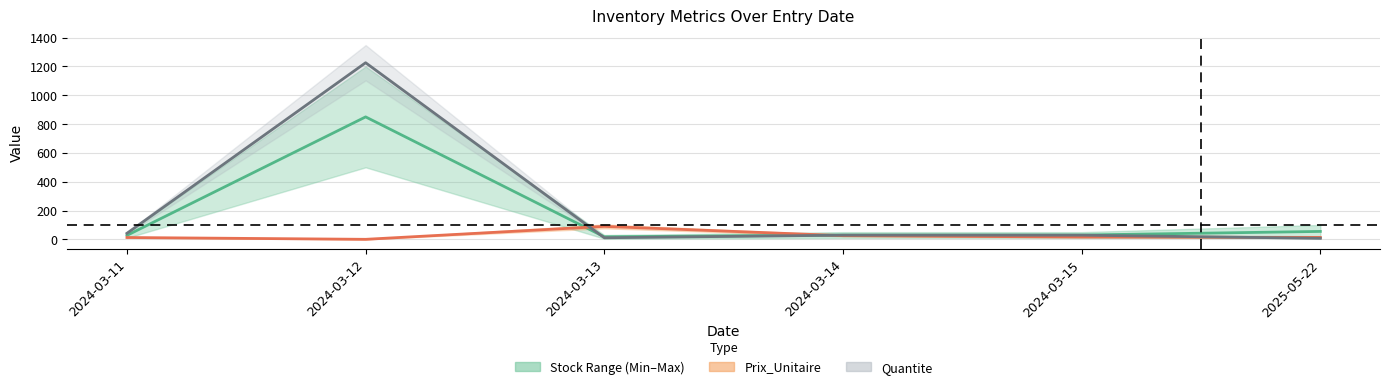

After their last crossing, which series has the higher values: Prix_Unitaire or Stock midpoint?

Stock midpoint